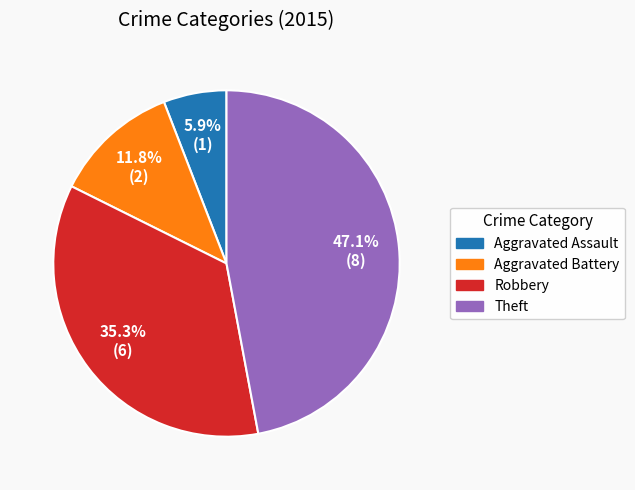

Is there a majority slice in this chart?

No